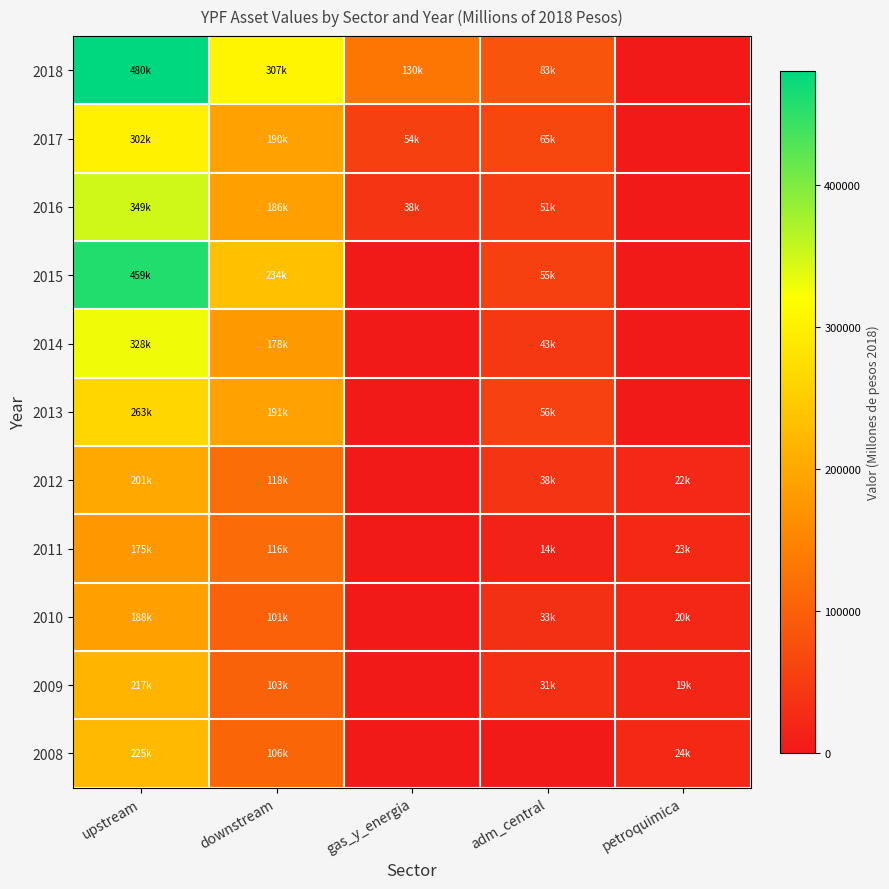

Which series has the largest total across all categories?

2018